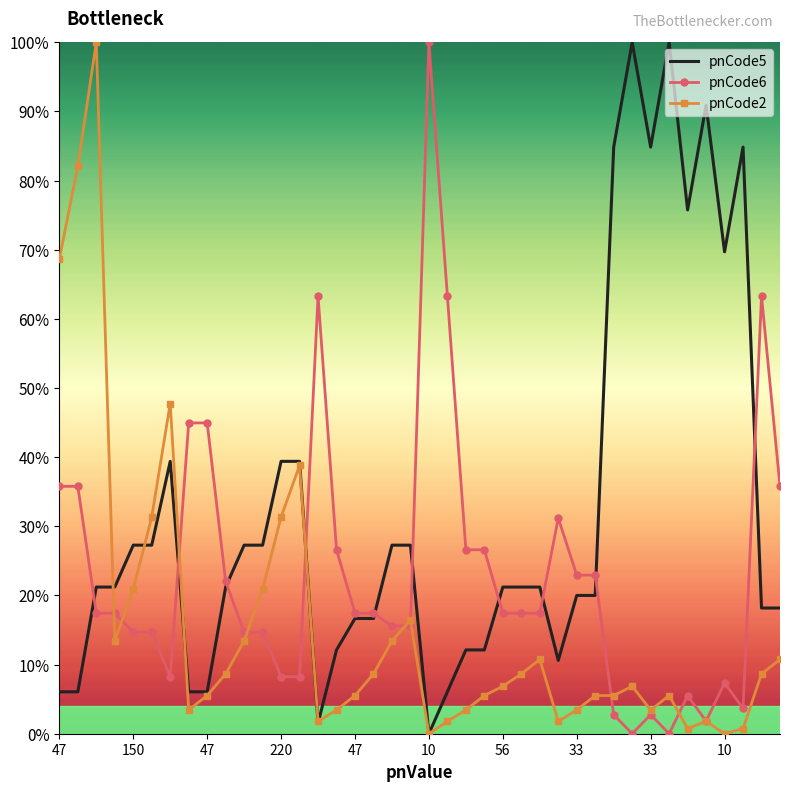

Reading left to right, transcribe all the data shown in this chart.

pnCode5: 6.1	6.1	21.2	21.2	27.3	27.3	39.4	6.1	6.1	21.2	27.3	27.3	39.4	39.4	1.5	12.1	16.7	16.7	27.3	27.3	0.0	6.1	12.1	12.1	21.2	21.2	21.2	10.6	20.0	20.0	84.8	100.0	84.8	100.0	75.8	90.9	69.7	84.8	18.2	18.2
pnCode6: 35.8	35.8	17.4	17.4	14.7	14.7	8.3	45.0	45.0	22.0	14.7	14.7	8.3	8.3	63.3	26.6	17.4	17.4	15.6	15.6	100.0	63.3	26.6	26.6	17.4	17.4	17.4	31.2	22.9	22.9	2.8	0.0	2.8	0.0	5.5	1.8	7.3	3.7	63.3	35.8
pnCode2: 68.7	82.1	100.0	13.4	20.9	31.3	47.8	3.4	5.5	8.7	13.4	20.9	31.3	38.8	1.8	3.4	5.5	8.7	13.4	16.4	0.0	1.8	3.4	5.5	6.9	8.7	10.7	1.8	3.4	5.5	5.5	6.9	3.4	5.5	0.7	1.8	0.0	0.7	8.7	10.7